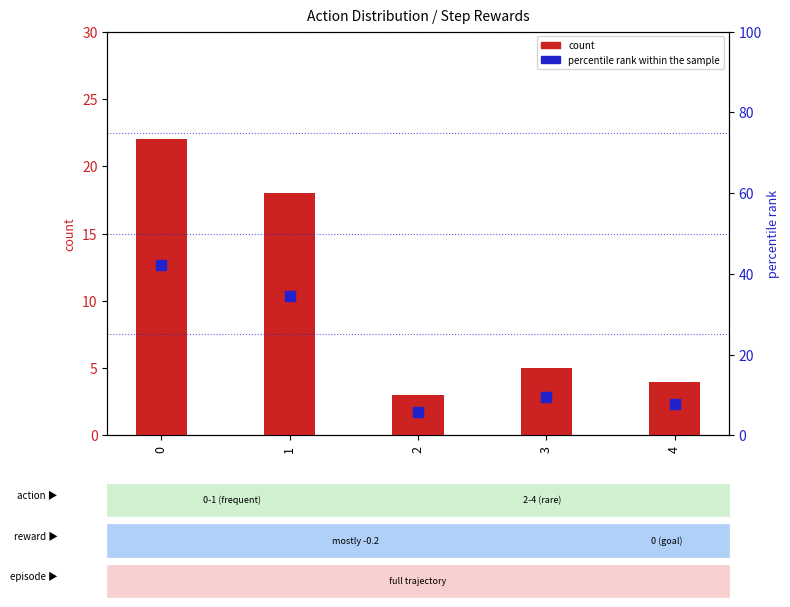

Which series has the largest total across all categories?

percentile rank within the sample